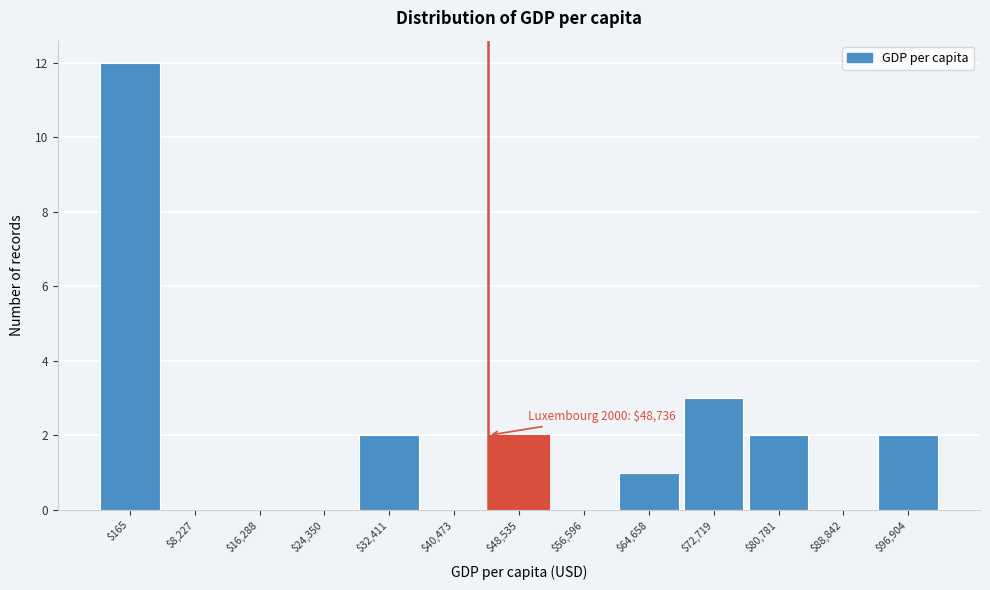

Where is the data nearest to the value 6?

$72,719